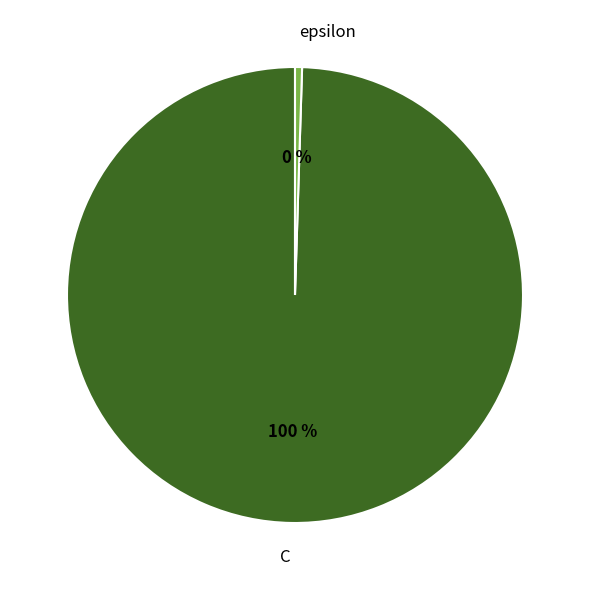

What is the smallest slice in the pie chart?

epsilon